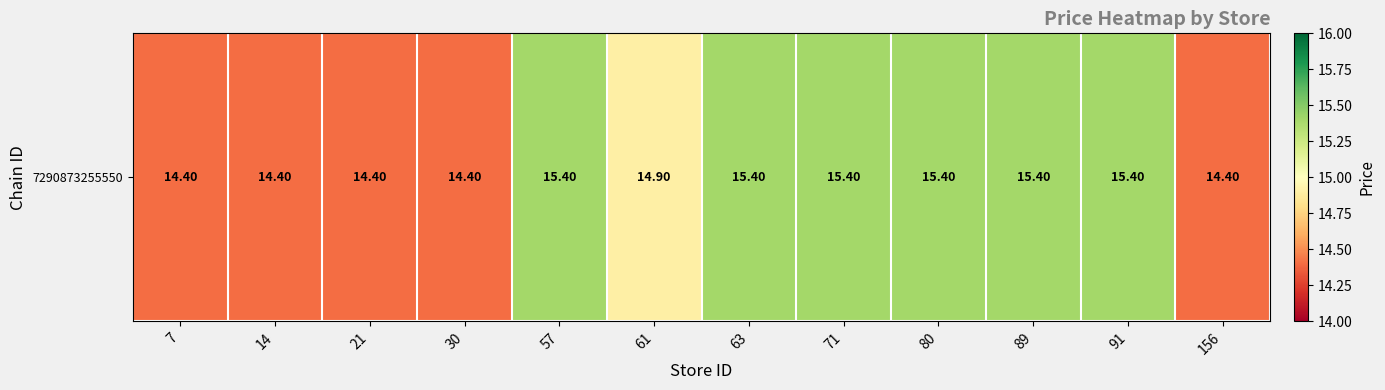

The value at 156 is 14.4. True or false?

True